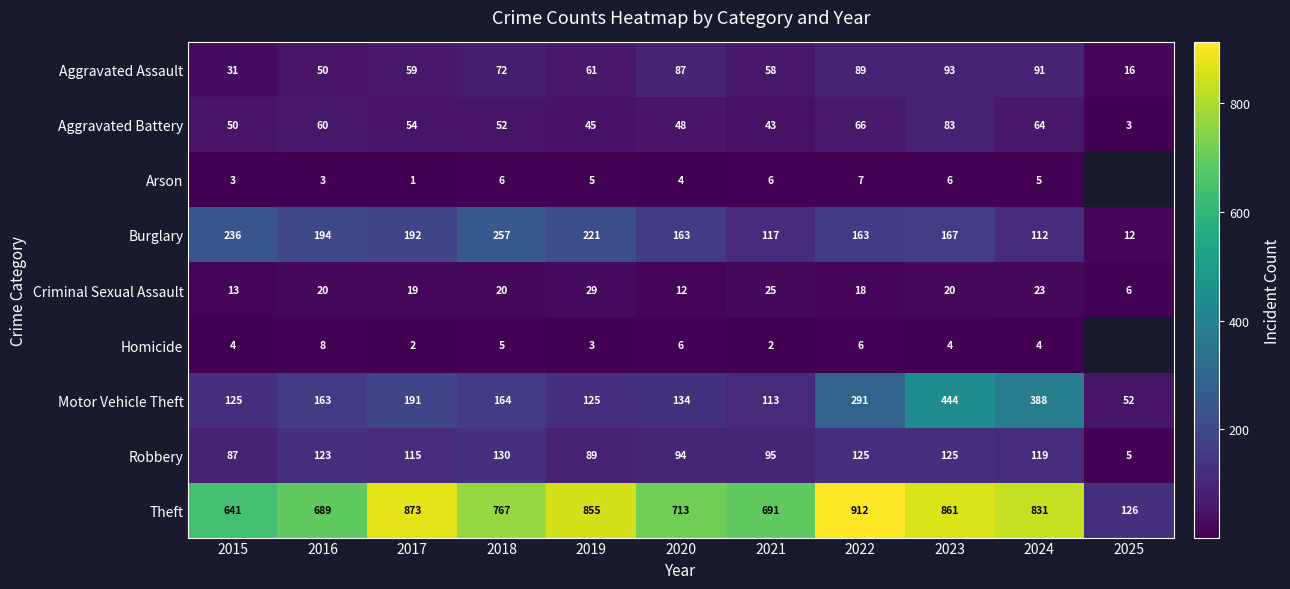

True or false: Theft has a value of 1047 at 2021.

False